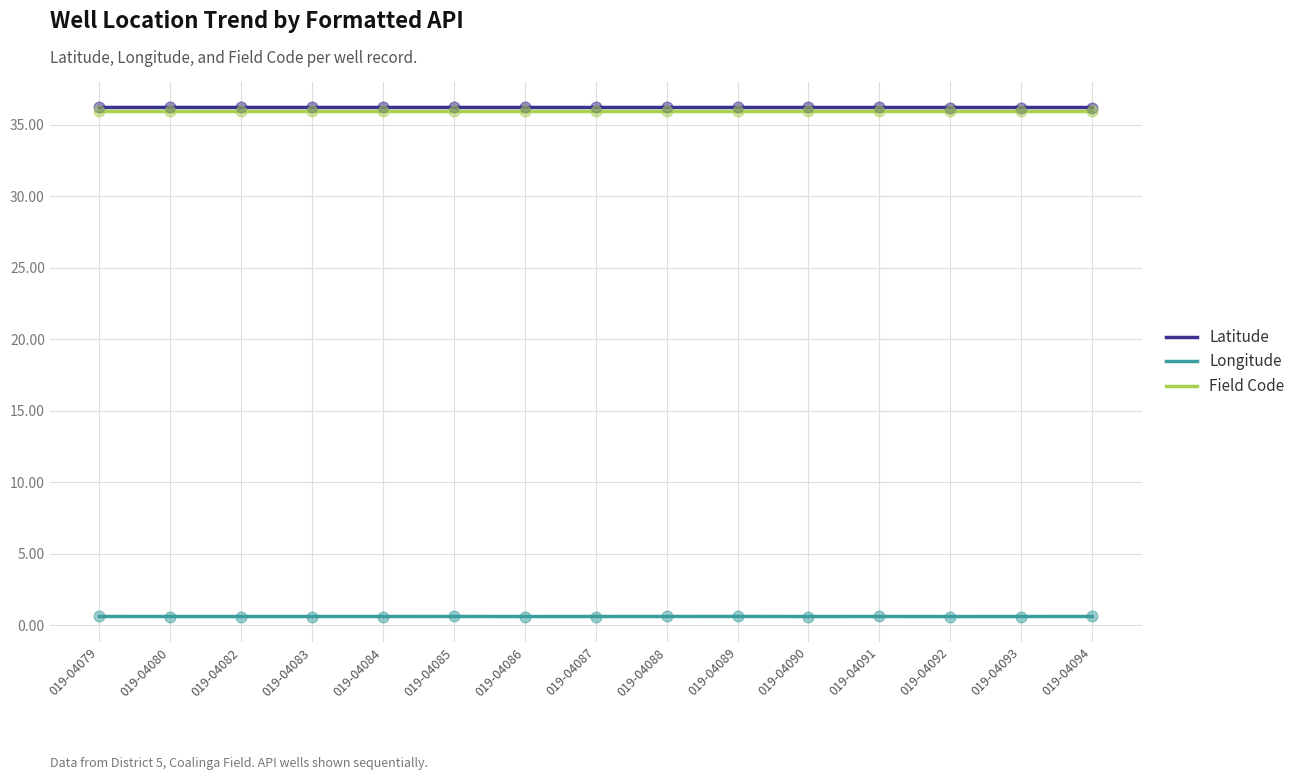

What are all the series names shown in the legend?

Latitude, Longitude, Field Code